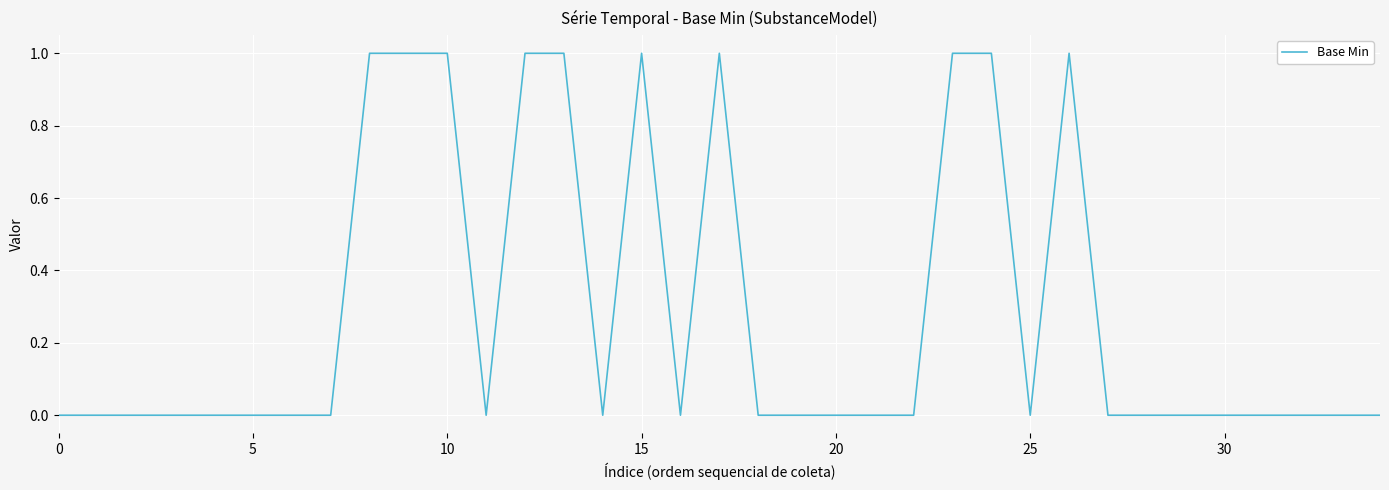

What is the difference between the maximum and minimum values?

1